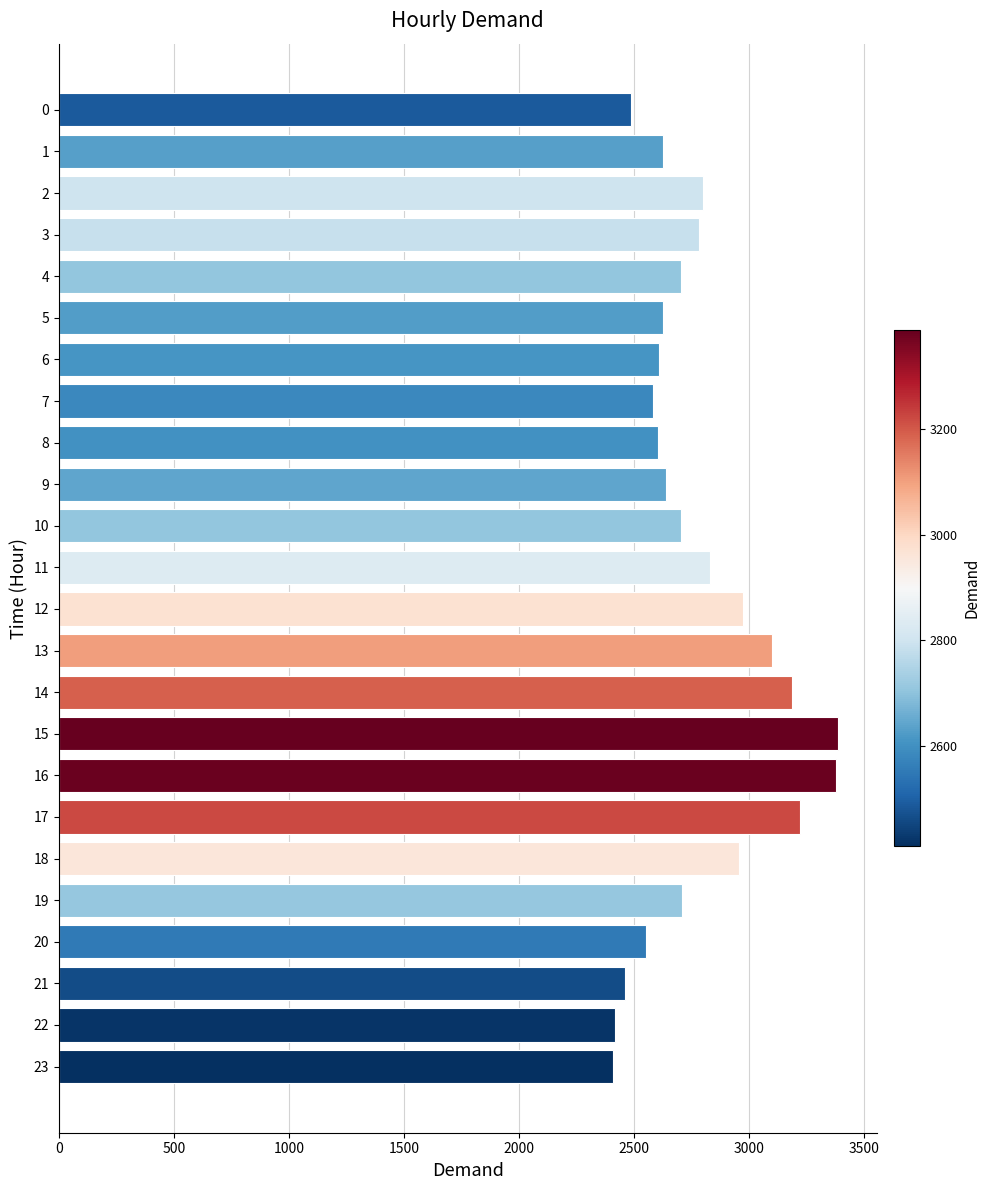

What is the greatest value displayed?

3387